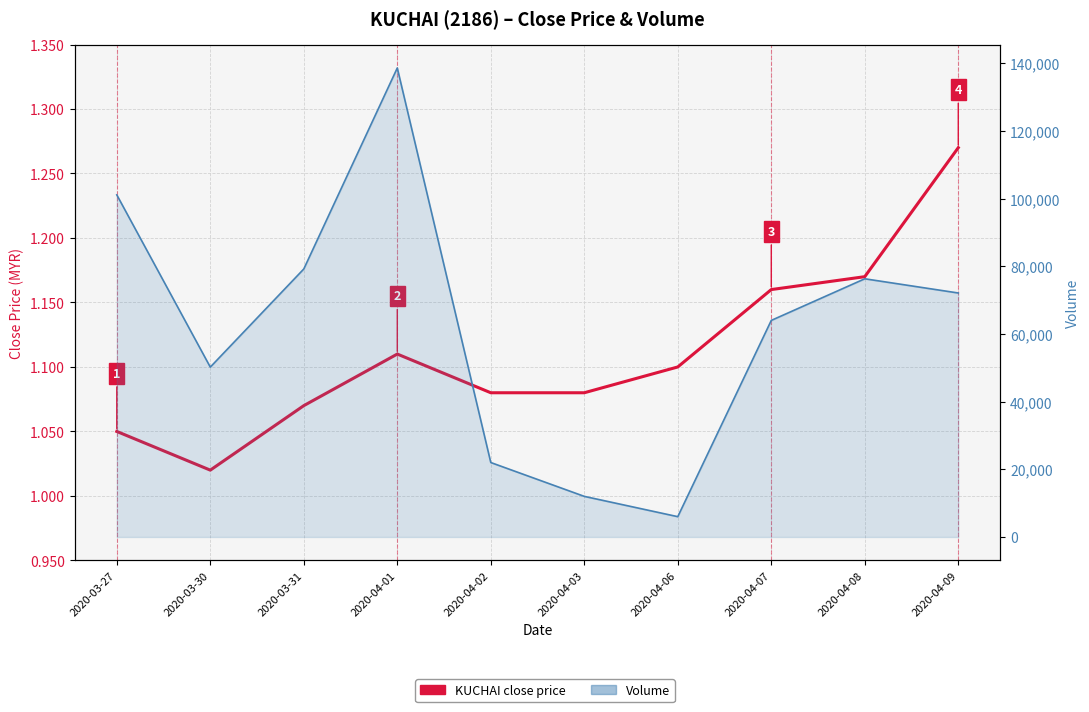

What is the label of the 5th point from the right?

2020-04-03